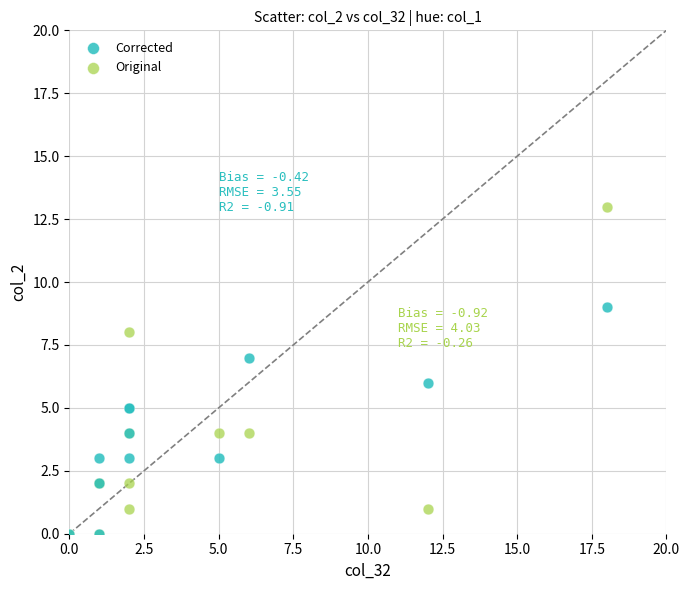

What are all the series names shown in the legend?

Corrected, Original